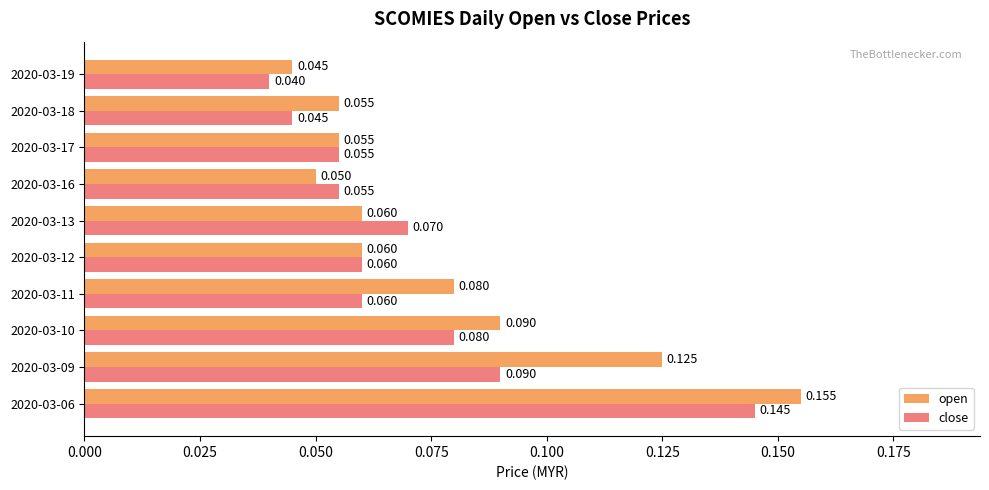

List the series in order of their overall mean, highest first.

open, close